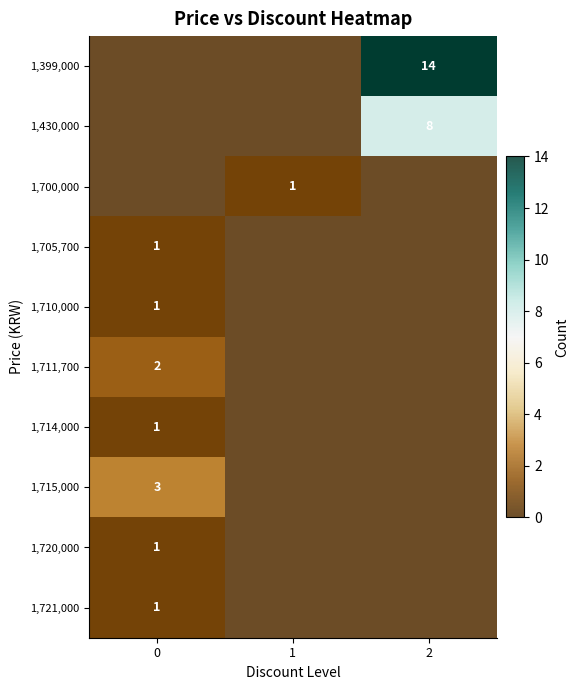

The value of 1,720,000 at 0 is 1. True or false?

True